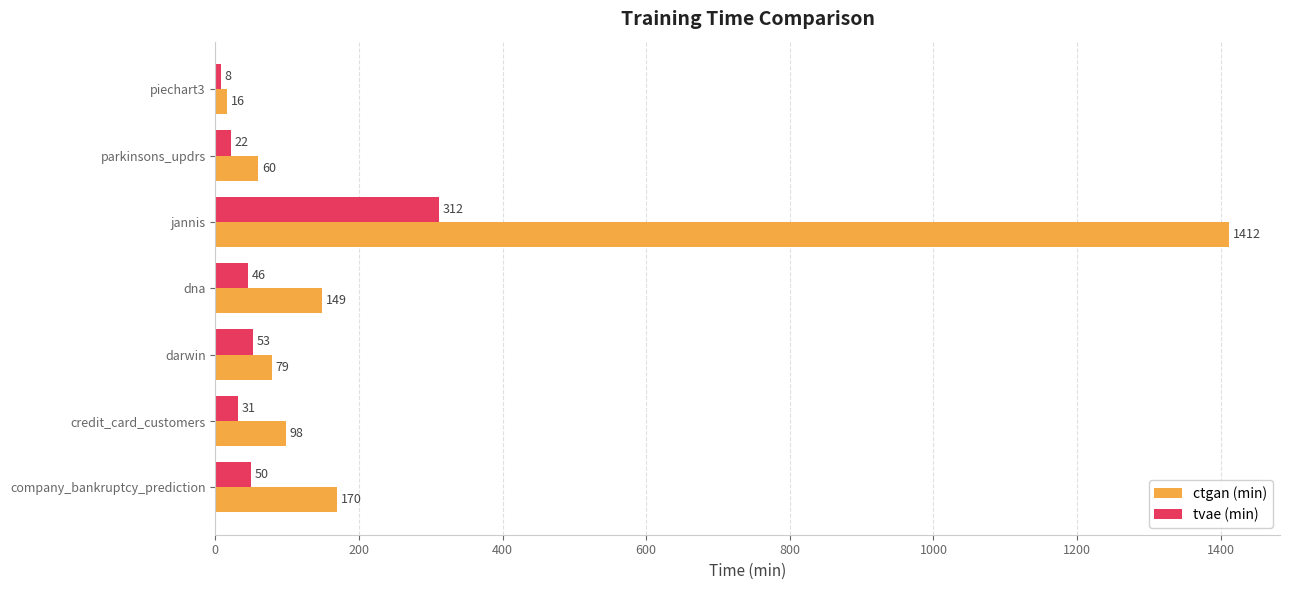

What is the difference between the second highest and second lowest values in the ctgan (min) series?

110